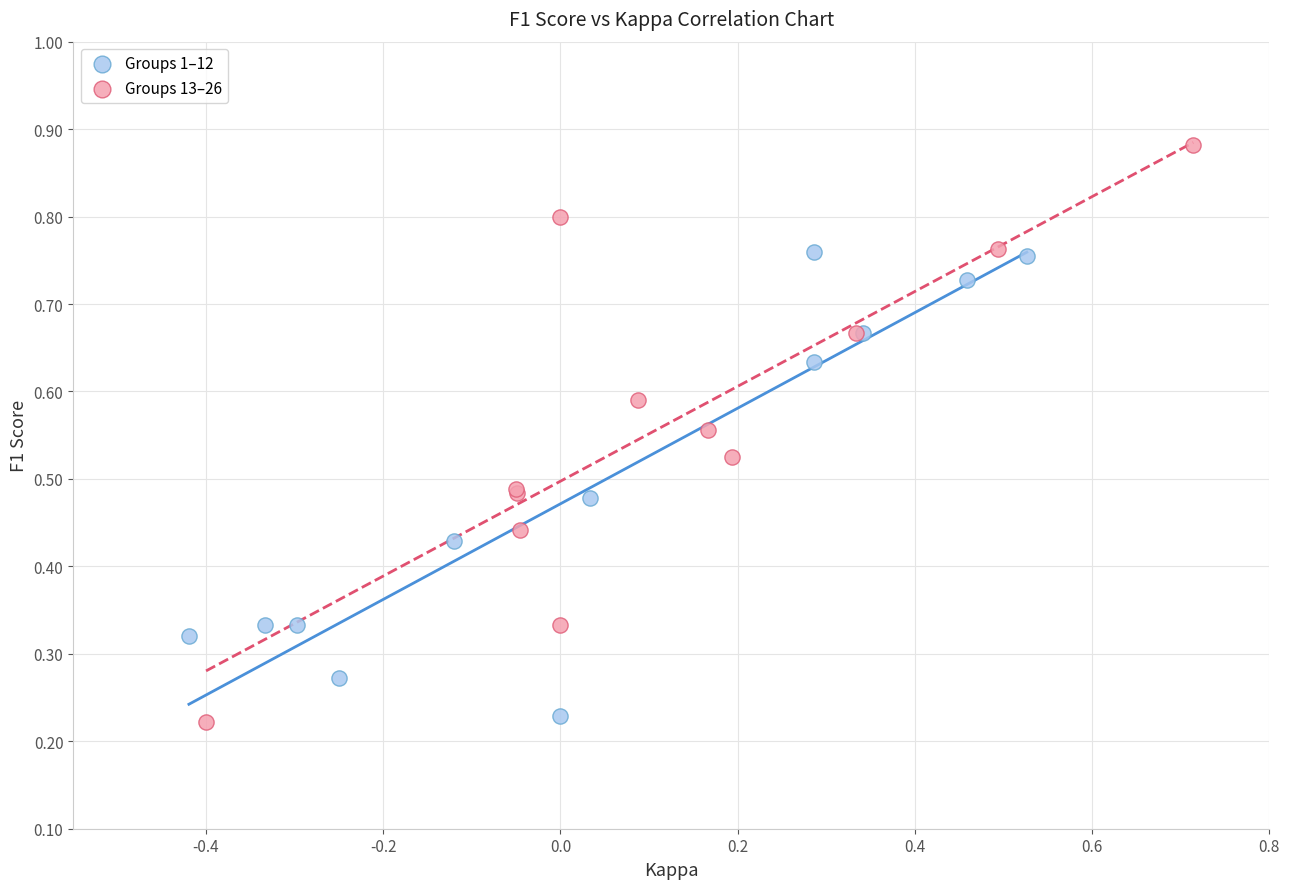

Which series contains the highest Y value?

Groups 13–26